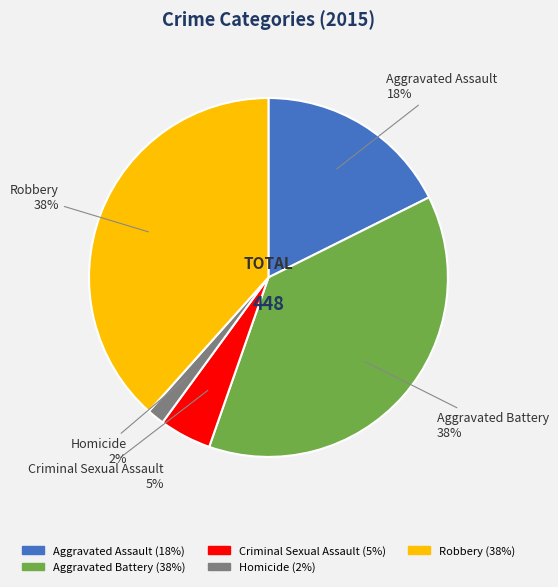

To the nearest percent, what is the combined percentage of Robbery and Homicide?

40%